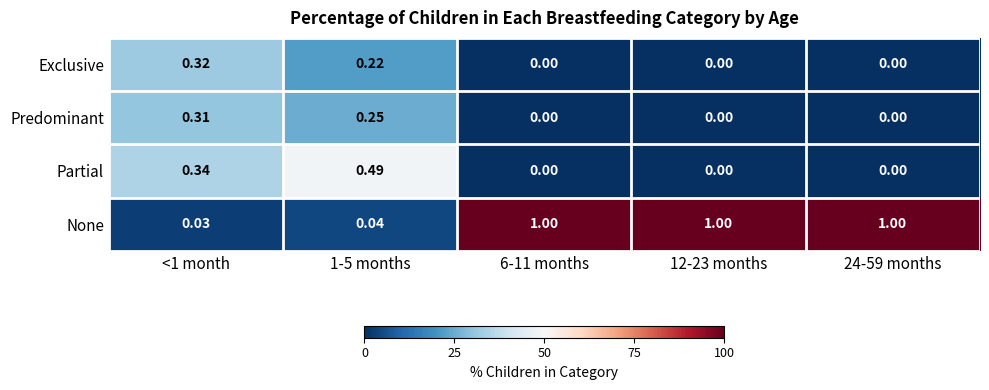

Which series changed the most between <1 month and 12-23 months?

None